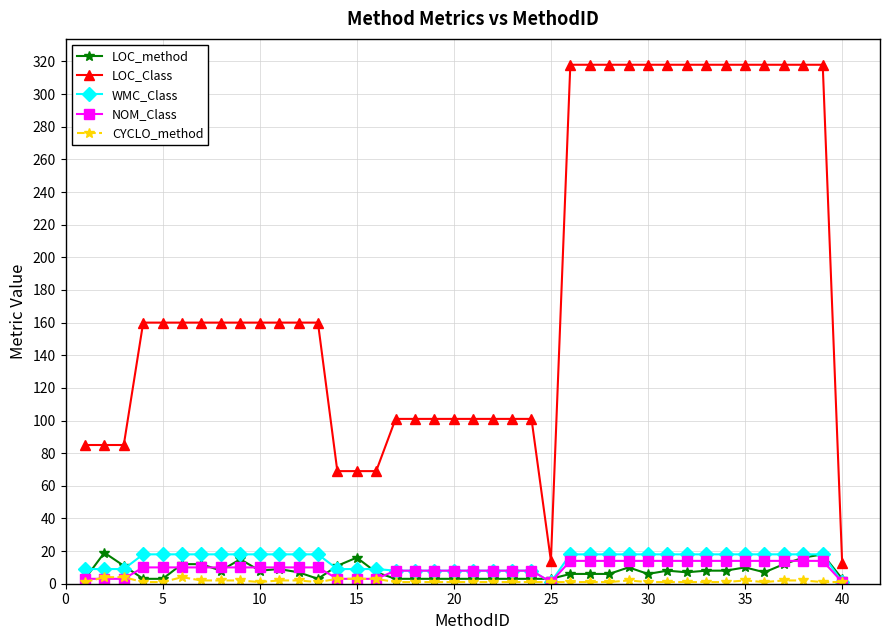

At how many categories does at least one series exceed 148?

24